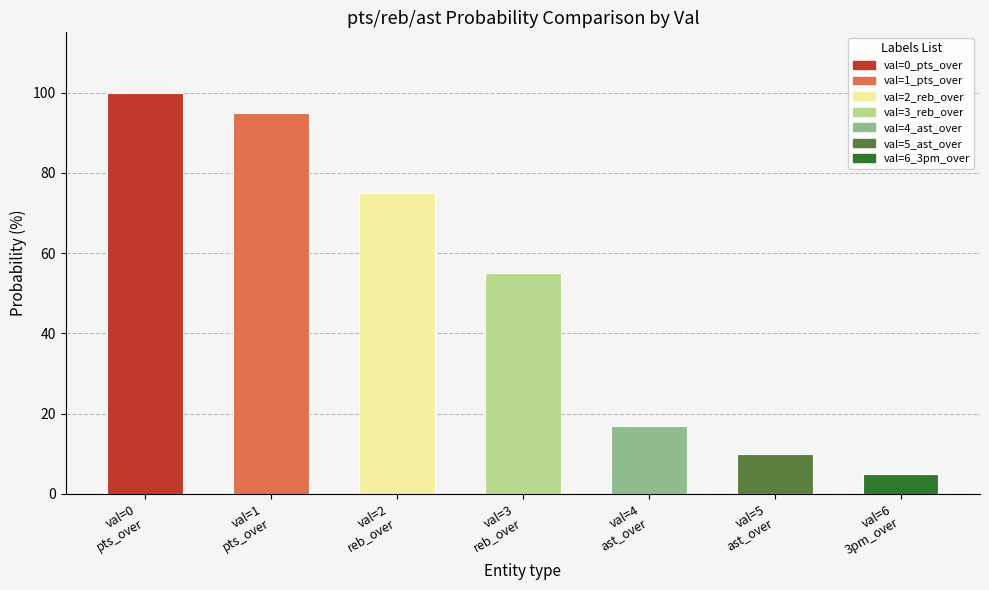

What is the smallest value displayed?

5